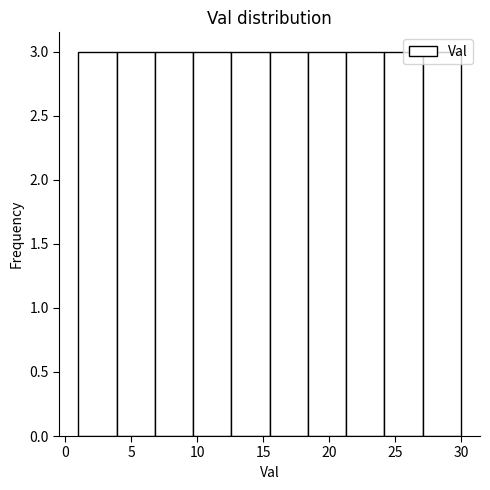

What is the height of the bar covering 12.6 to 15.5 on the x-axis? Neither the bar edges nor the heights are printed on the chart, so give them approximately, as read against the axes.

3